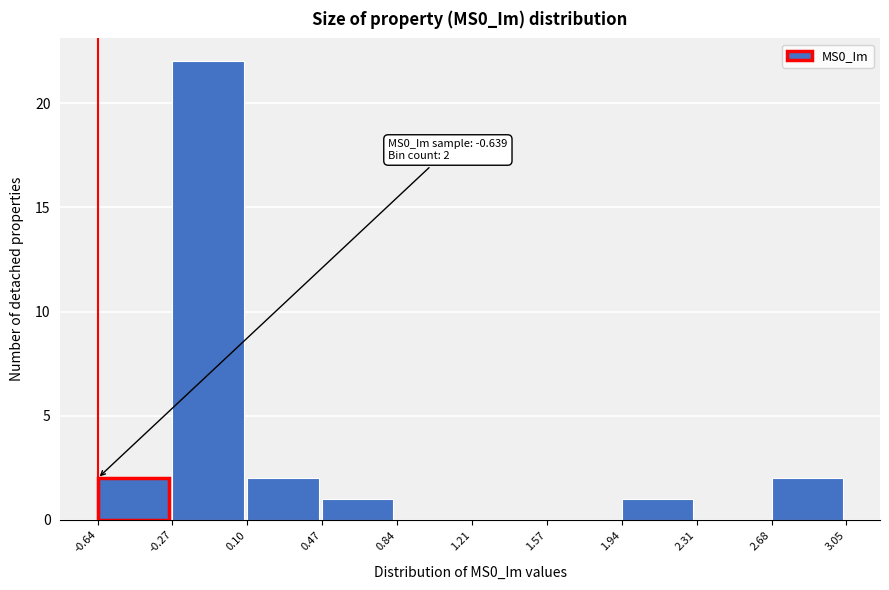

Over which range of the x-axis is the bar tallest?

-0.27 to 0.10